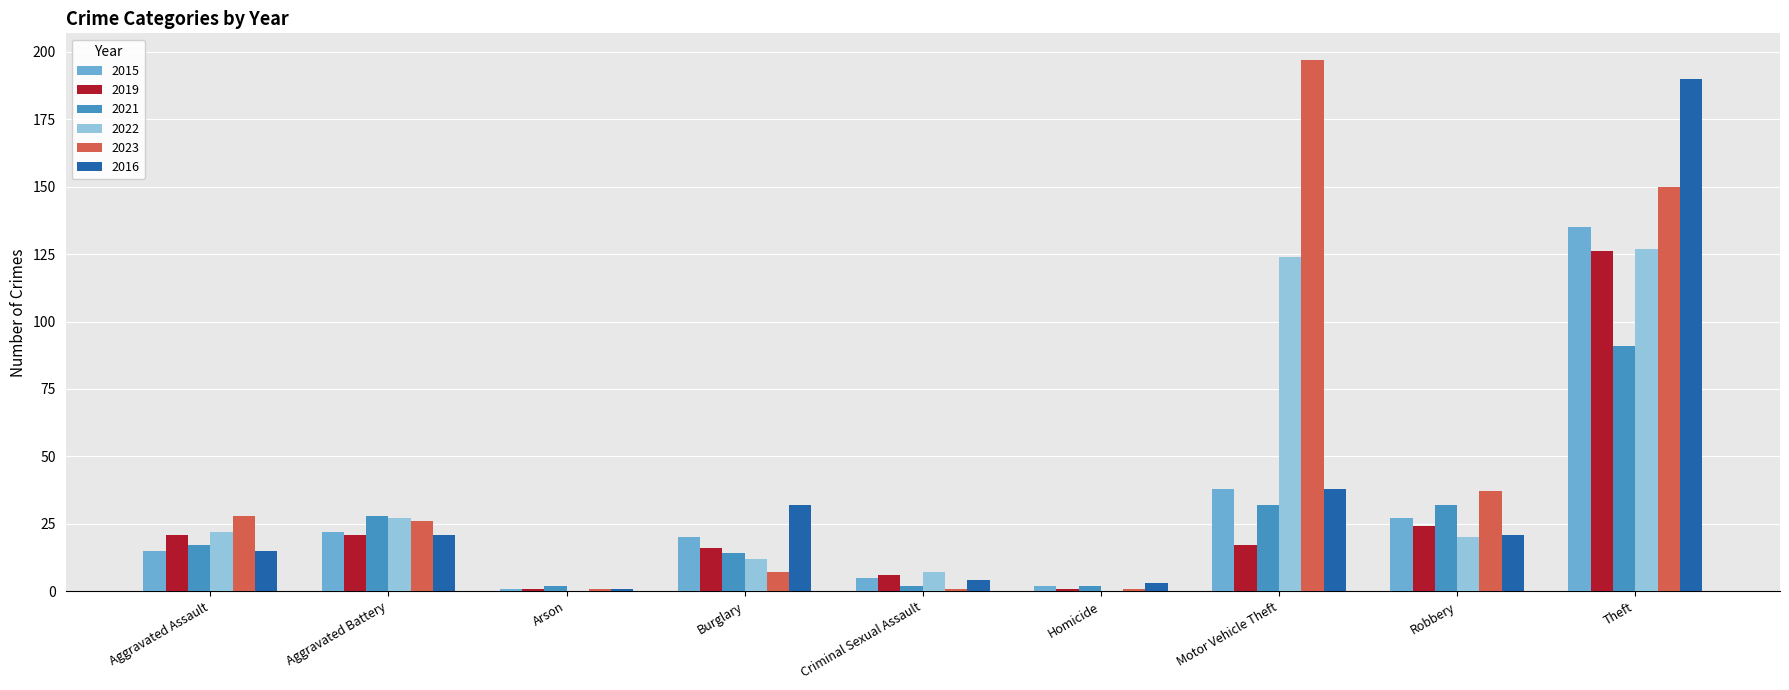

What are all the series names shown in the legend?

2015, 2019, 2021, 2022, 2023, 2016